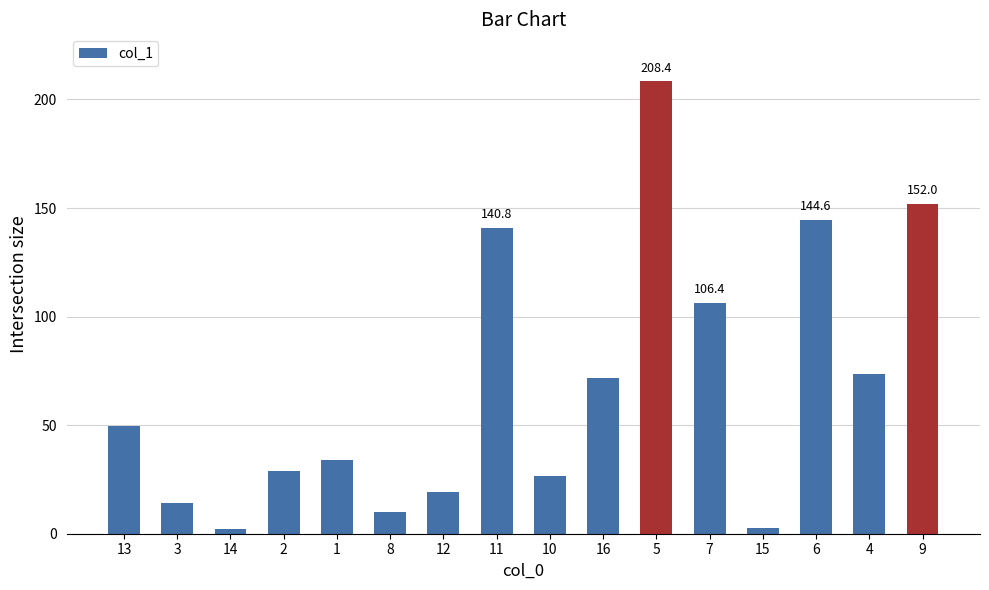

Where does the data first go above 49?

13